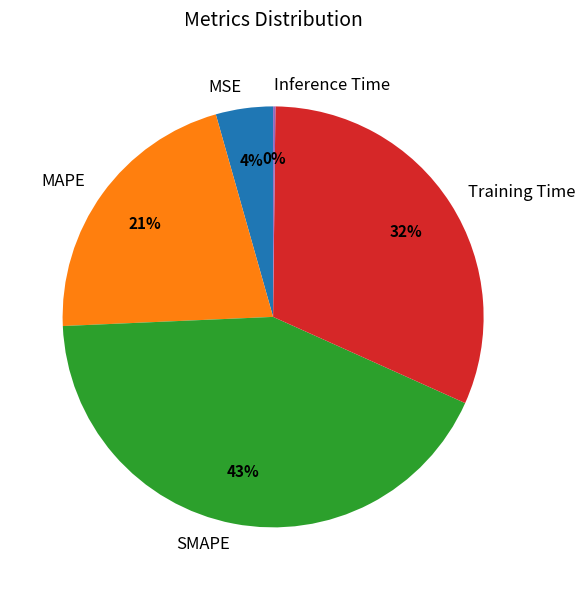

Is it true that Training Time is 32% of the pie?

True